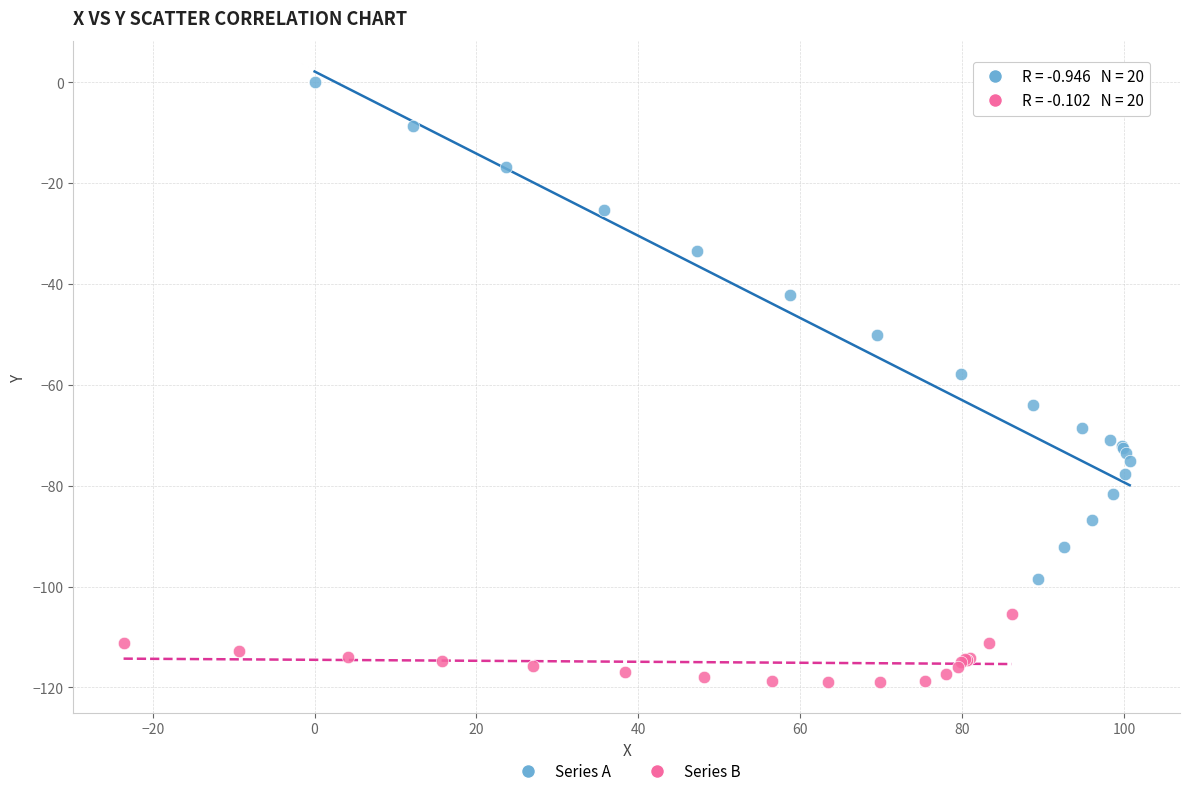

What are all the series names shown in the legend?

Series A, Series B